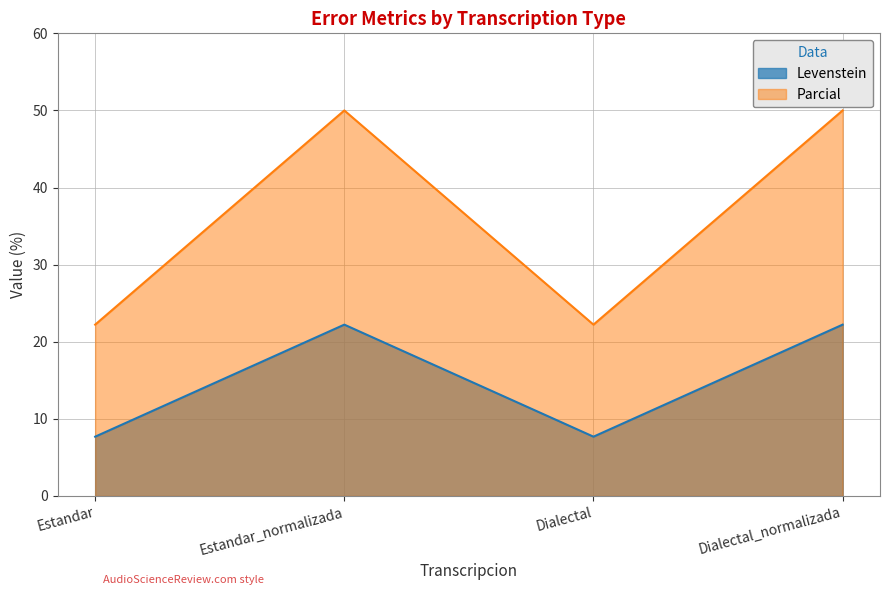

What is the lowest value of the Levenstein series?

7.7